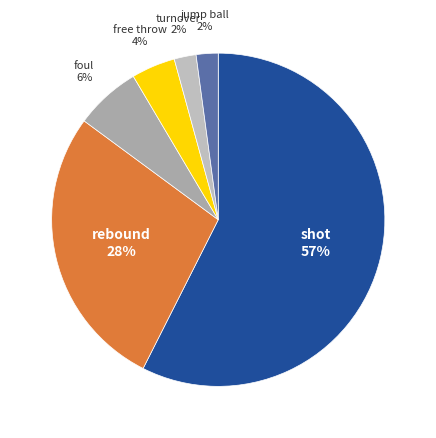

How many segments does this pie chart have?

6